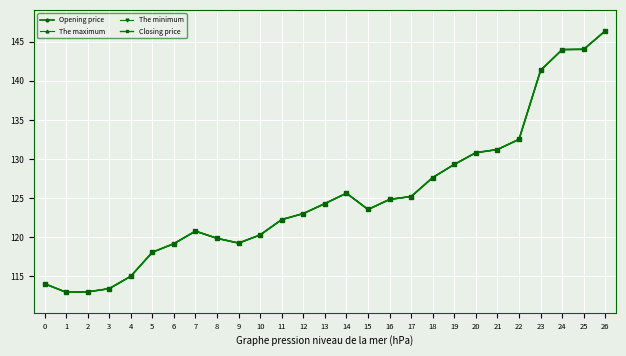

At 22, list the series in order from smallest to largest.

Opening price, The maximum, The minimum, Closing price